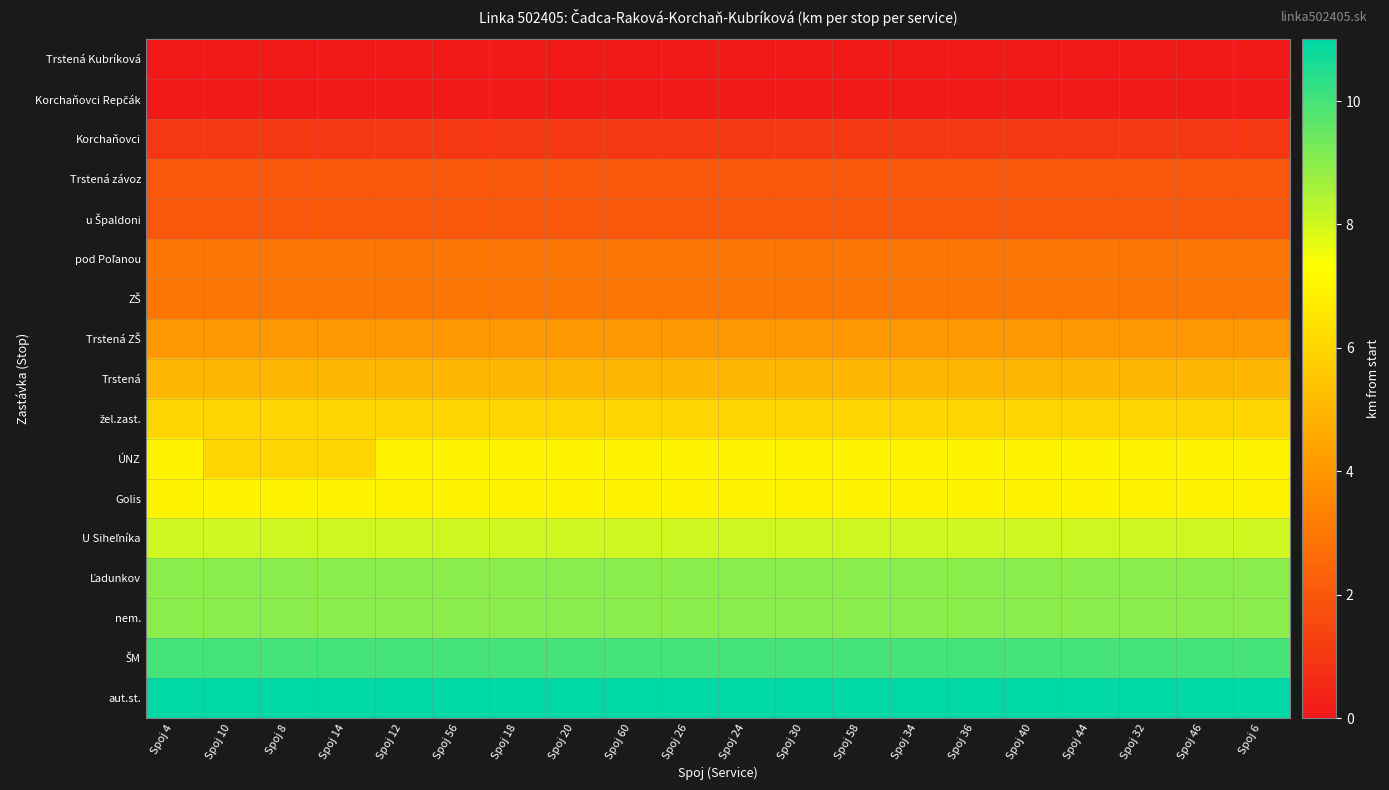

At which category does the chart reach its peak across all series?

Spoj 4